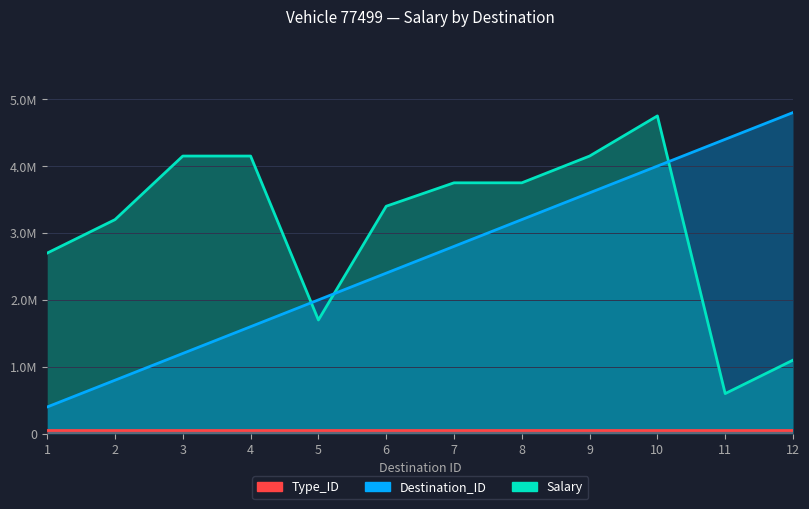

True or false: Type_ID and Destination_ID intersect in this chart.

False